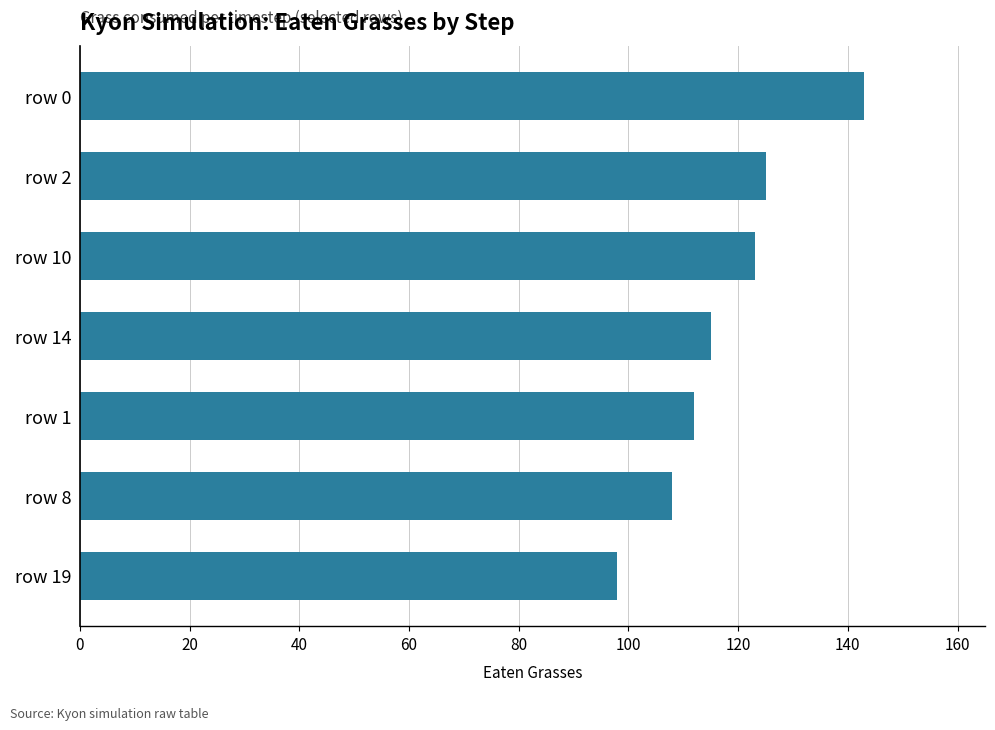

How many categories are shown in the chart?

7